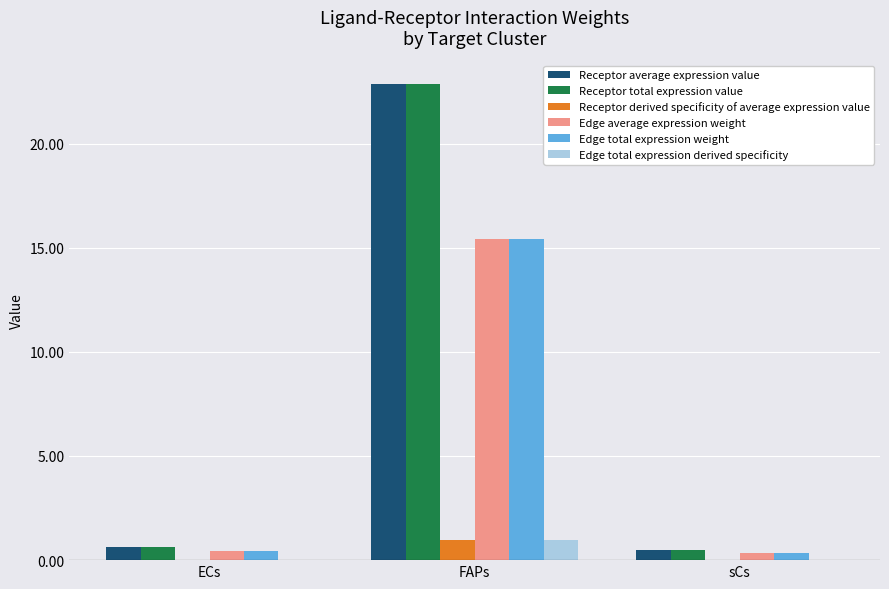

At which category is the sum across all series the highest?

FAPs